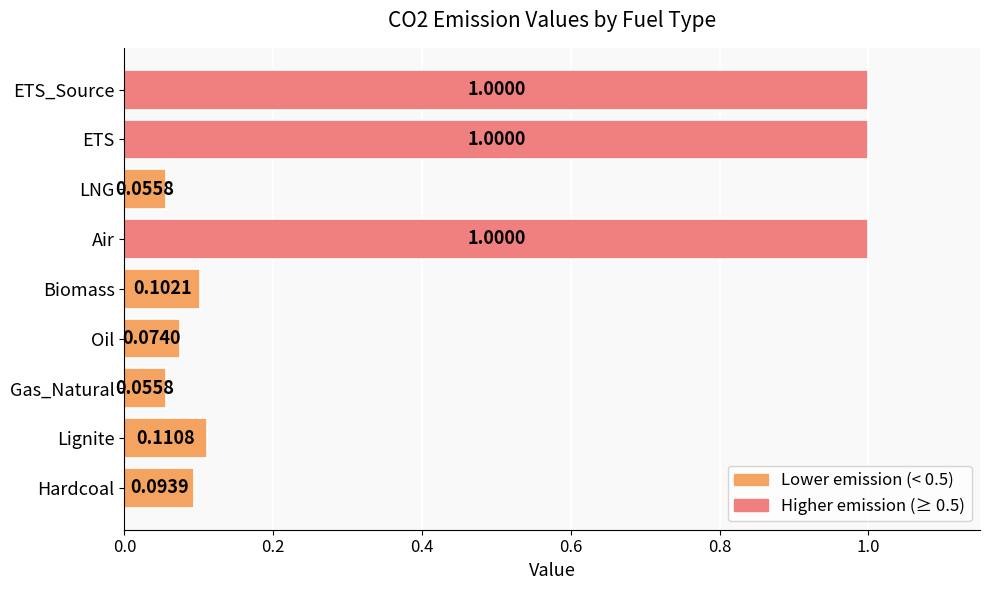

What is the difference between the maximum and minimum values?

0.9